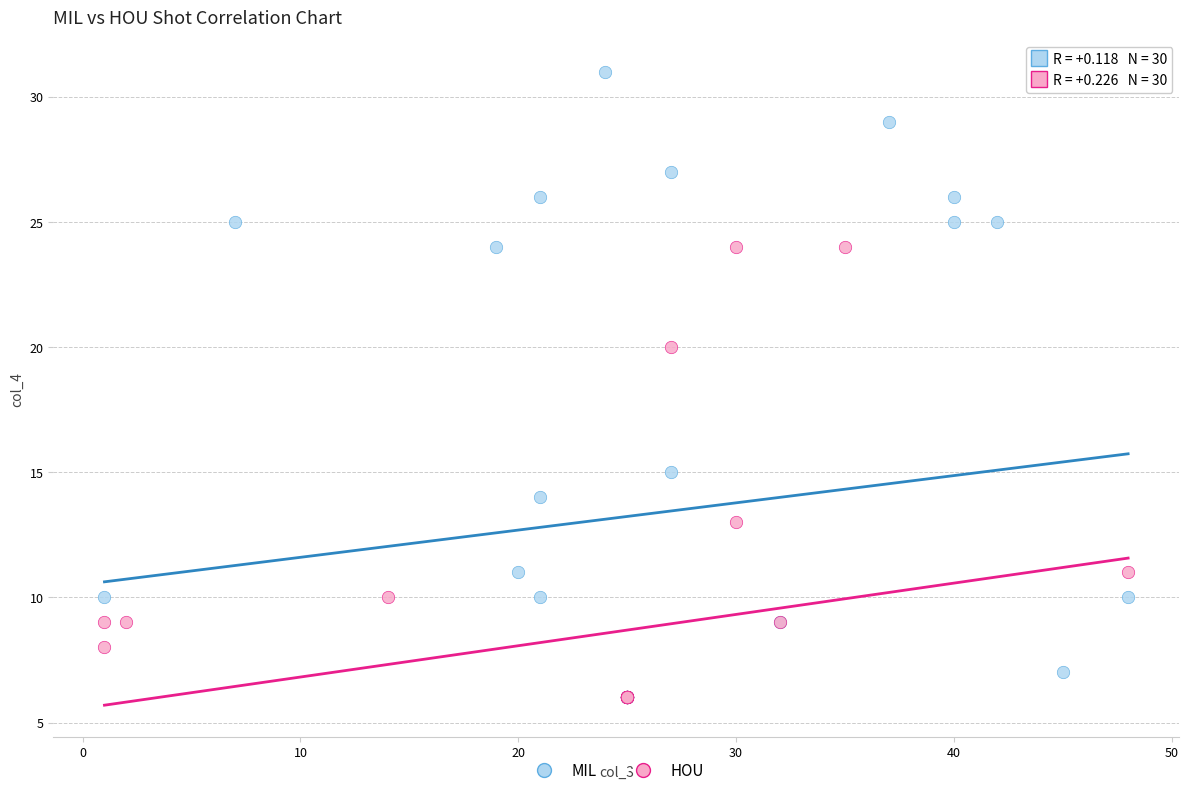

Which series has the widest spread of Y values?

MIL